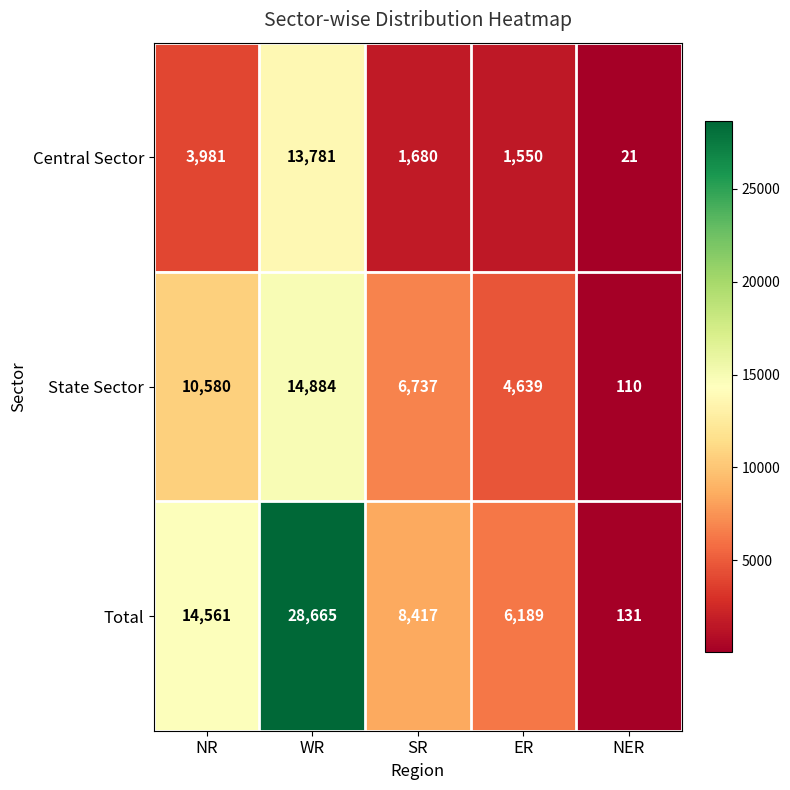

Which series changed the most between WR and SR?

Total